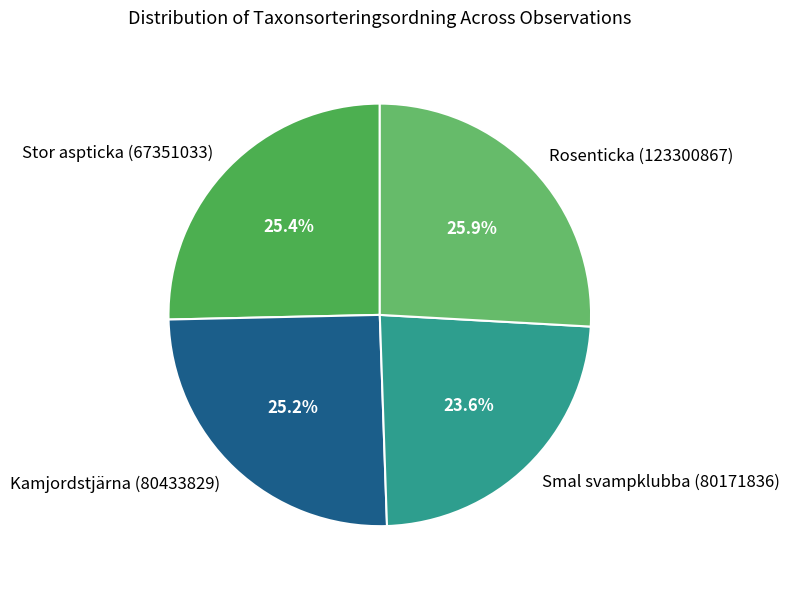

Which has a higher value, Kamjordstjärna (80433829) or Smal svampklubba (80171836)?

Kamjordstjärna (80433829)